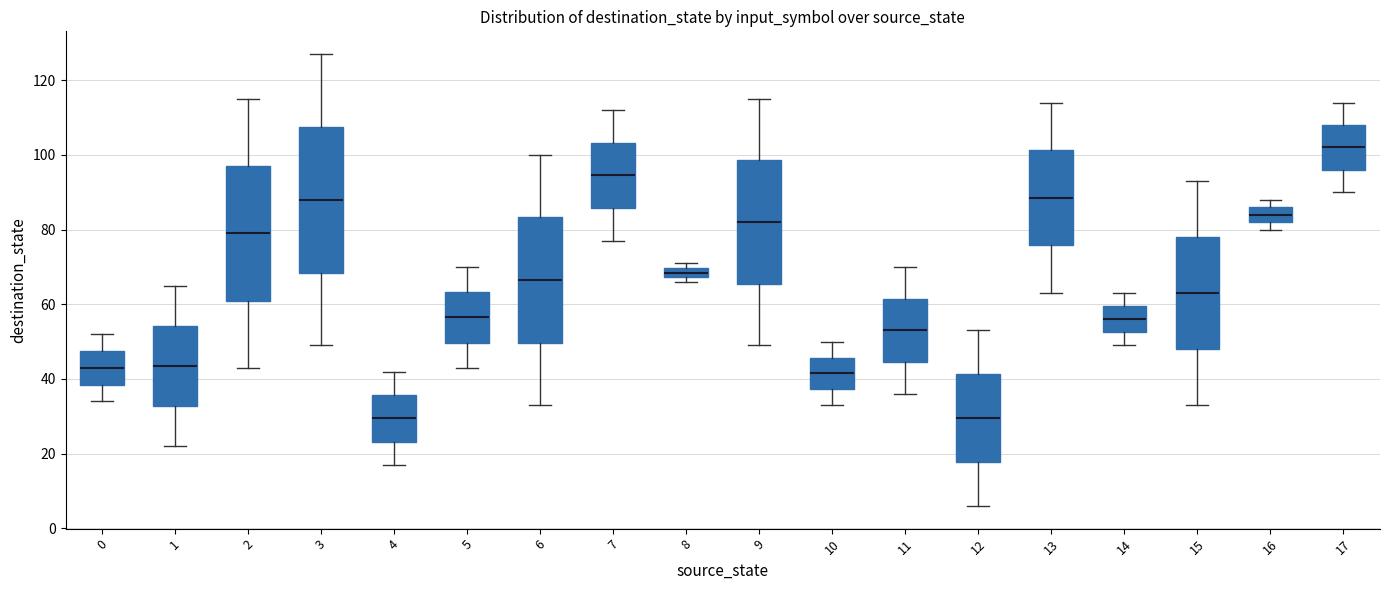

Which box is the tallest, from its lower edge to its upper edge?

3